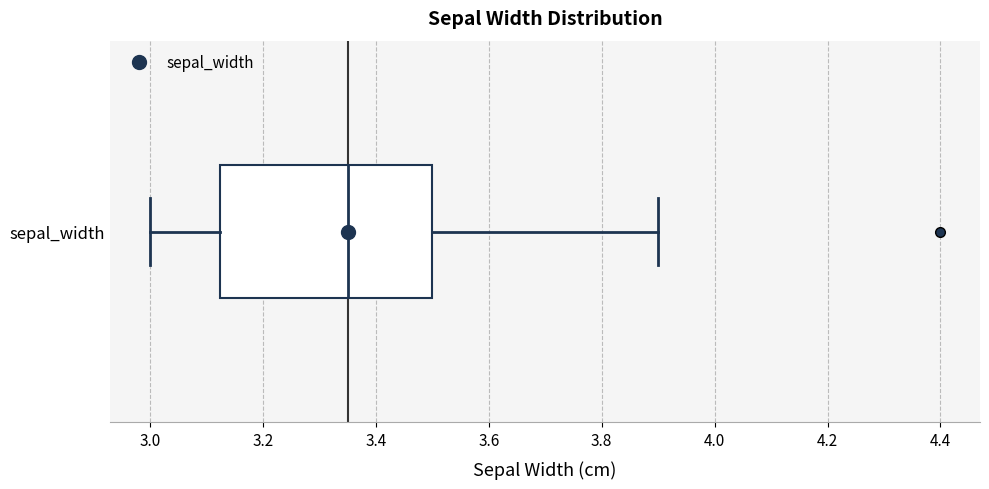

Read this box plot against the x-axis: the position of the median line, the range covered by the box, and the ends of both whiskers. The values are not printed on the chart, so give them approximately, as read against the axis.

median 3.36, box 3.12 to 3.50, whiskers 3.00 to 3.90